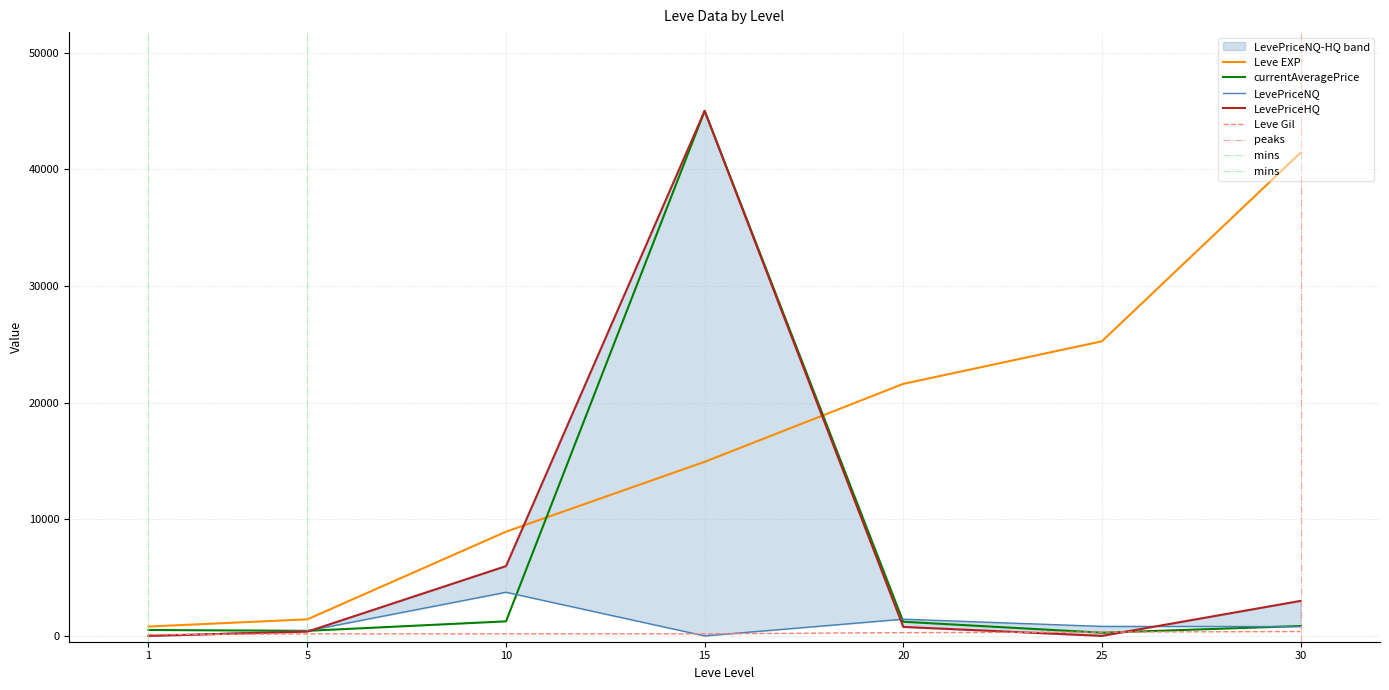

Which series ends up on top after the final intersection of LevePriceHQ and Leve Gil?

LevePriceHQ